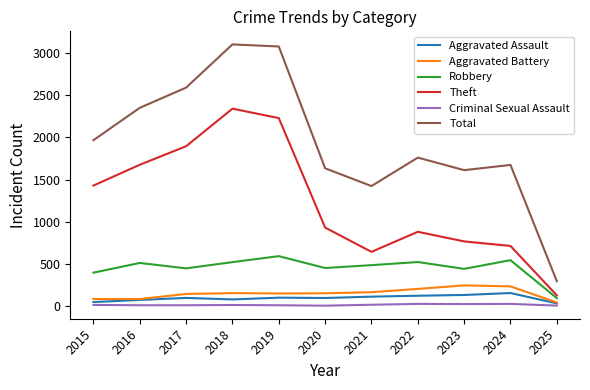

Count the number of data series in this chart.

6